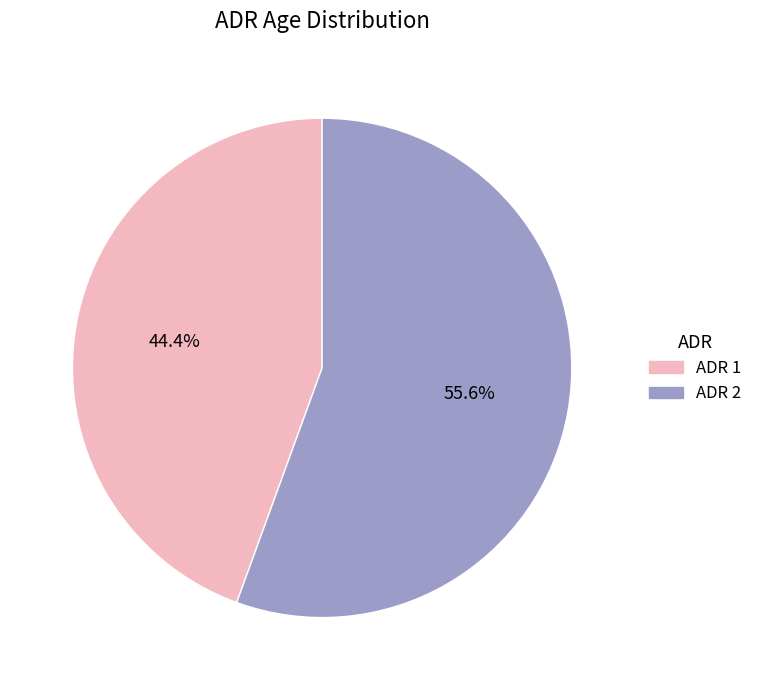

Is there a majority slice in this chart?

Yes